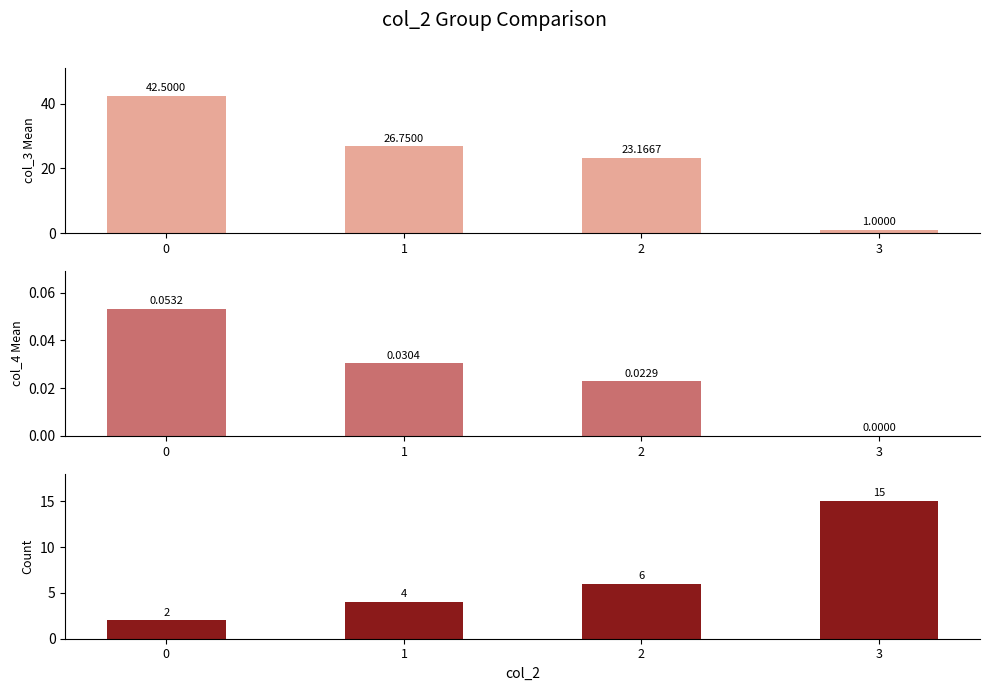

What is the difference between the maximum and second lowest values in the col_3 Mean series?

19.3